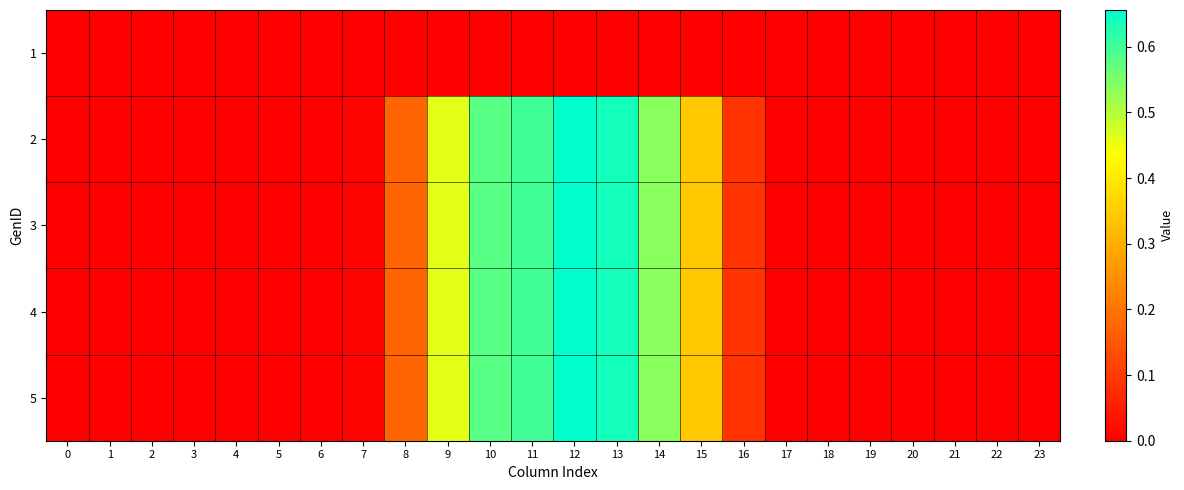

Reading left to right, extract all data points from this chart.

1: 0=0.0	1=0.0	2=0.0	3=0.0	4=0.0	5=0.0	6=0.0	7=0.0	8=0.0	9=0.0	10=0.0	11=0.0	12=0.0	13=0.0	14=0.0	15=0.0	16=0.0	17=0.0	18=0.0	19=0.0	20=0.0	21=0.0	22=0.0	23=0.0
2: 0=0.0	1=0.0	2=0.0	3=0.0	4=0.0	5=0.0	6=0.0	7=0.0	8=0.2	9=0.5	10=0.6	11=0.6	12=0.7	13=0.6	14=0.5	15=0.3	16=0.1	17=0.0	18=0.0	19=0.0	20=0.0	21=0.0	22=0.0	23=0.0
3: 0=0.0	1=0.0	2=0.0	3=0.0	4=0.0	5=0.0	6=0.0	7=0.0	8=0.2	9=0.5	10=0.6	11=0.6	12=0.7	13=0.6	14=0.5	15=0.3	16=0.1	17=0.0	18=0.0	19=0.0	20=0.0	21=0.0	22=0.0	23=0.0
4: 0=0.0	1=0.0	2=0.0	3=0.0	4=0.0	5=0.0	6=0.0	7=0.0	8=0.2	9=0.5	10=0.6	11=0.6	12=0.7	13=0.6	14=0.5	15=0.3	16=0.1	17=0.0	18=0.0	19=0.0	20=0.0	21=0.0	22=0.0	23=0.0
5: 0=0.0	1=0.0	2=0.0	3=0.0	4=0.0	5=0.0	6=0.0	7=0.0	8=0.2	9=0.5	10=0.6	11=0.6	12=0.7	13=0.6	14=0.5	15=0.3	16=0.1	17=0.0	18=0.0	19=0.0	20=0.0	21=0.0	22=0.0	23=0.0